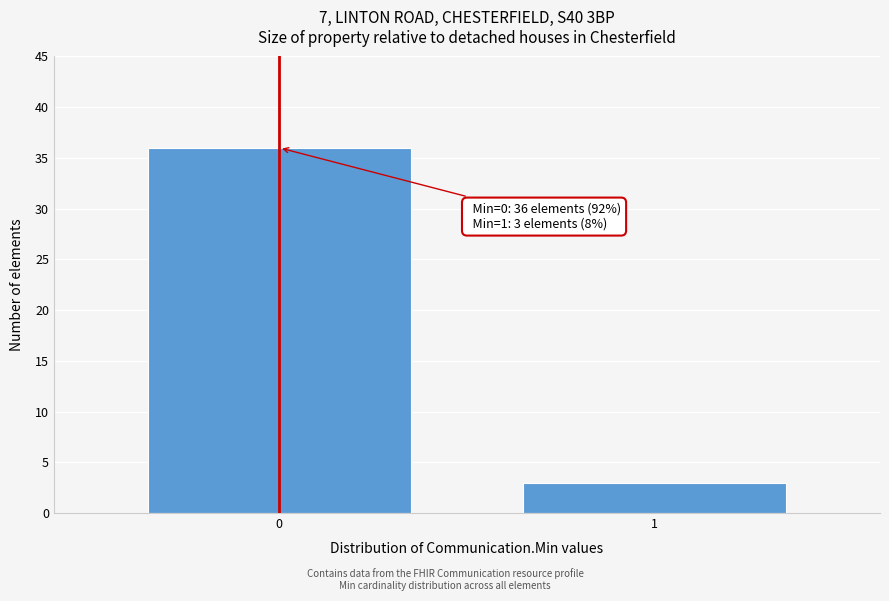

Reading left to right, extract all data points from this chart.

0=36	1=3